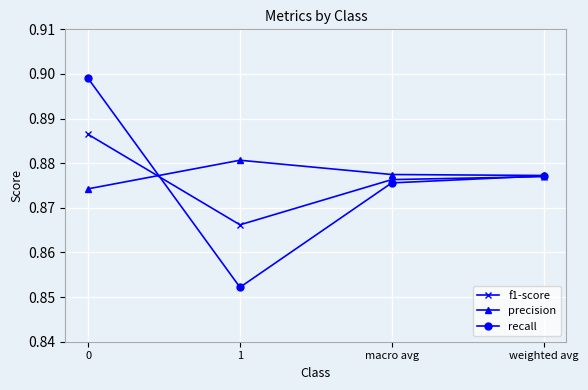

Where is the first local minimum for f1-score?

1